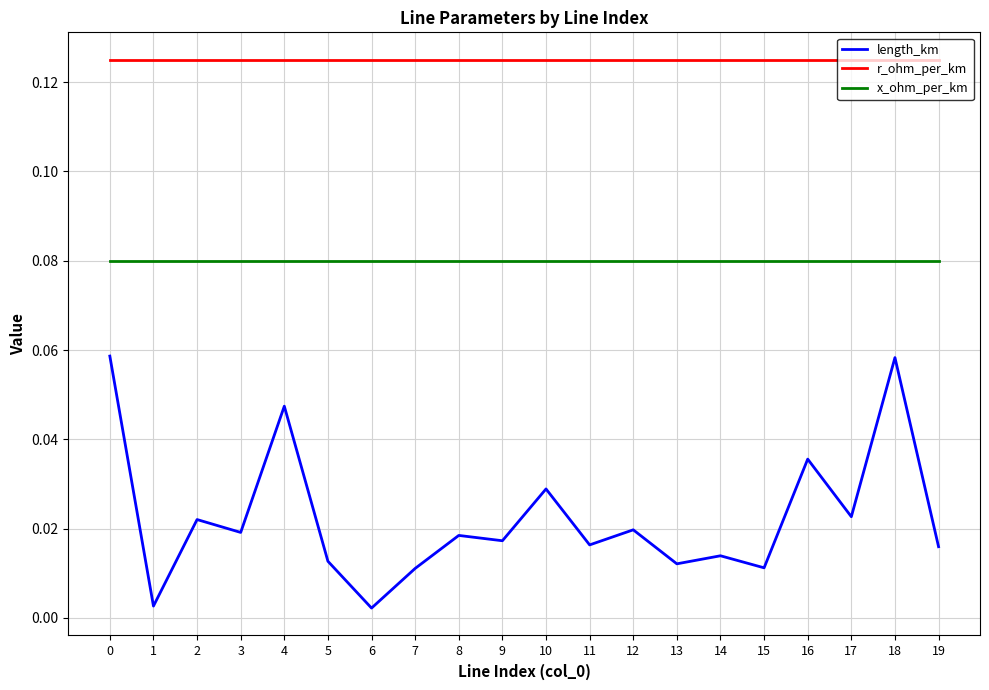

Is the value of r_ohm_per_km at 11 greater than the value of x_ohm_per_km at 14?

Yes